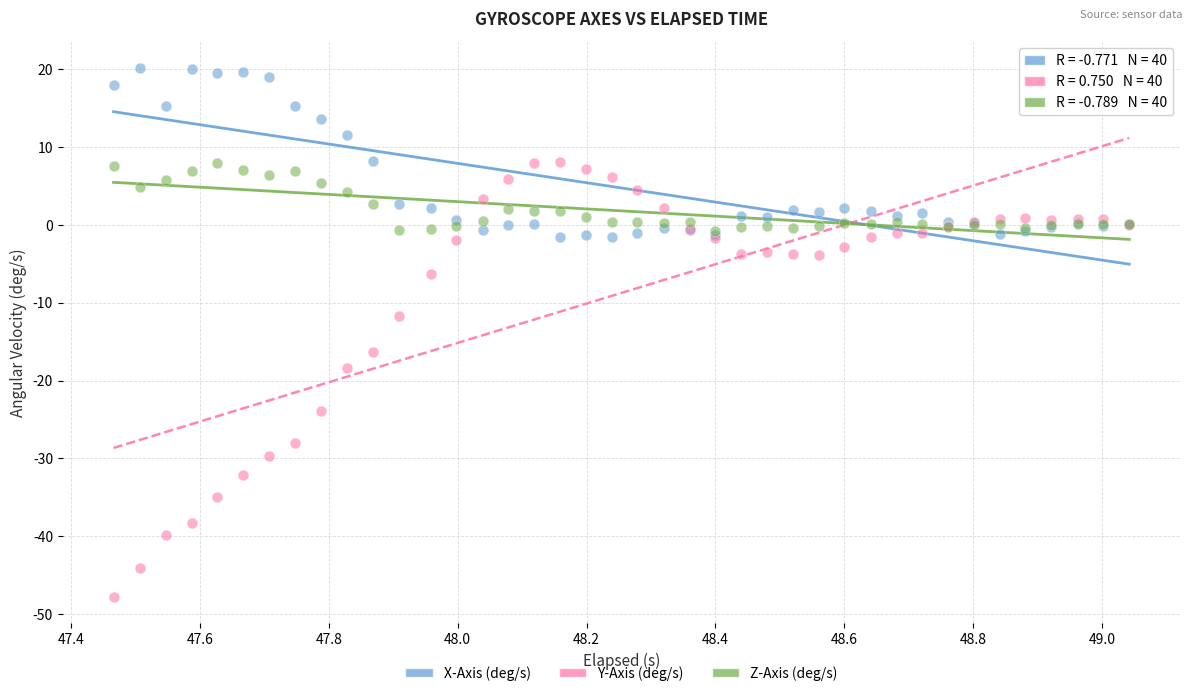

Which series reaches the minimum Y coordinate?

Y-Axis (deg/s)